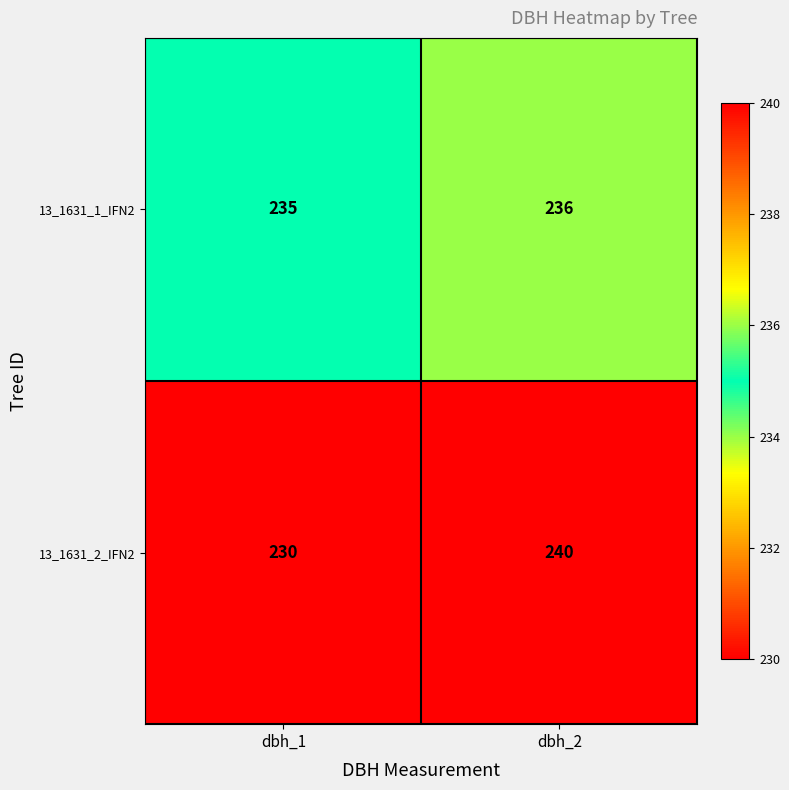

The value of 13_1631_1_IFN2 at dbh_2 is 236. True or false?

True